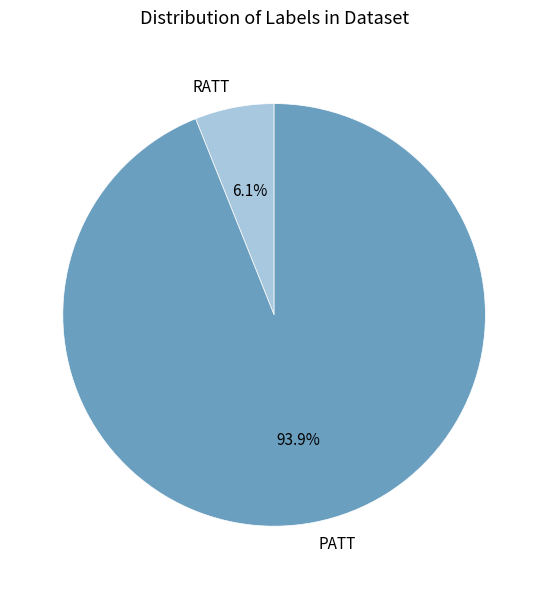

Rank the categories by value from highest to lowest.

PATT, RATT